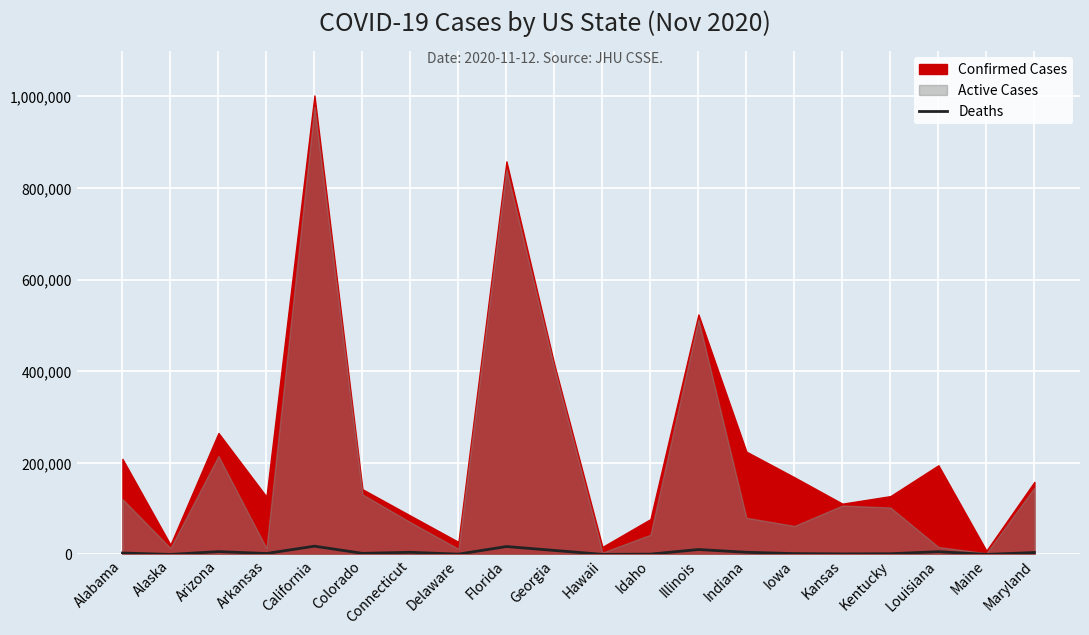

What is the label of the 20th point from the right?

Alabama